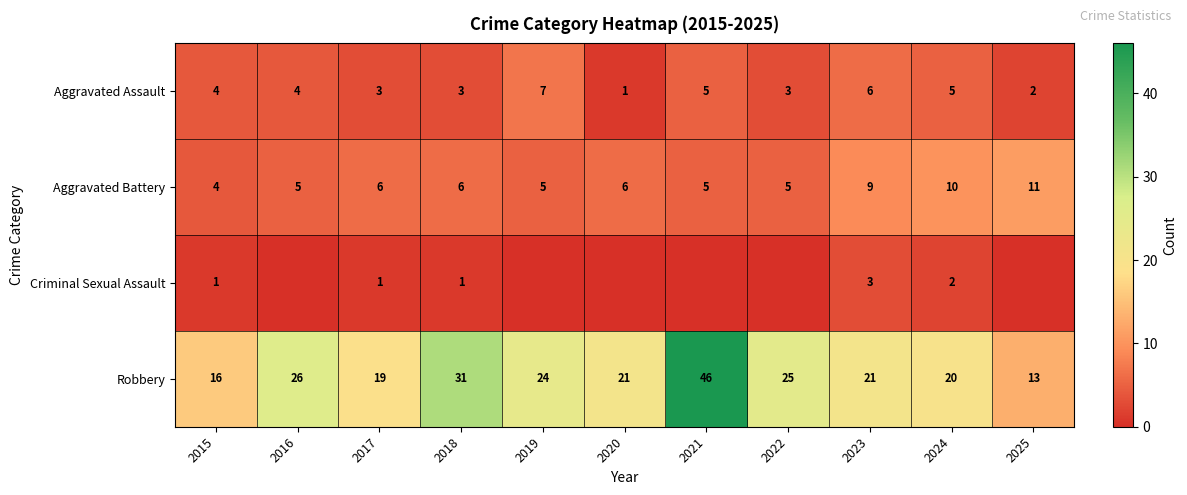

What is the spread (max minus min) of values at 2024?

18